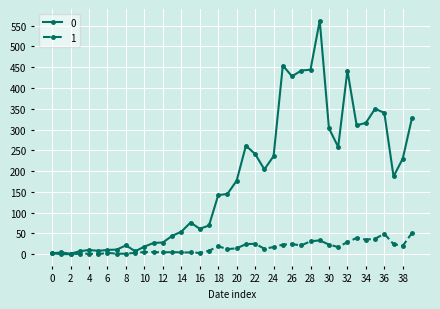

At how many categories does at least one series exceed 105?

22